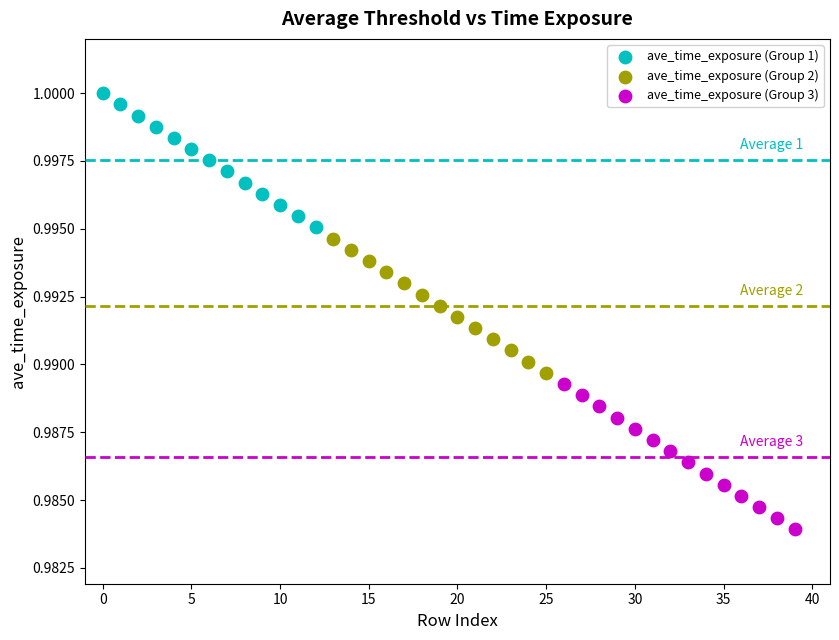

Which series reaches the minimum Y coordinate?

ave_time_exposure (Group 3)